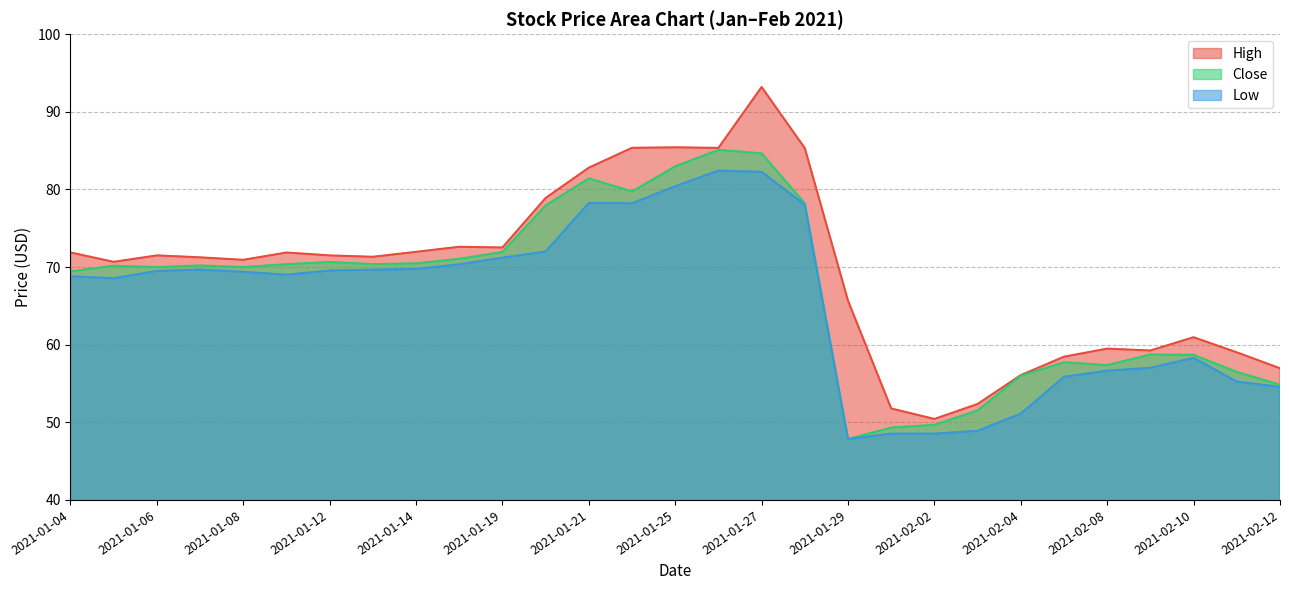

At which category does the chart reach its peak across all series?

2021-01-27